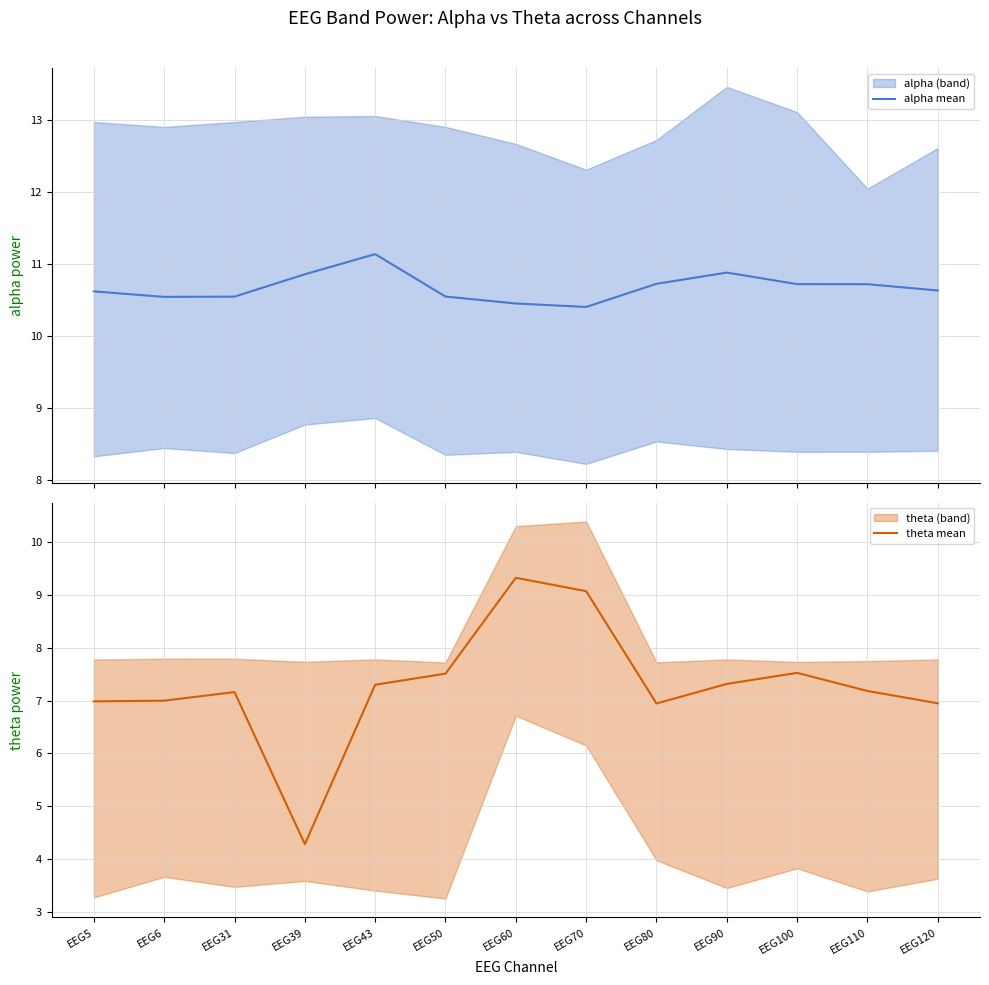

True or false: theta mean has more than 2 interior local peaks.

True